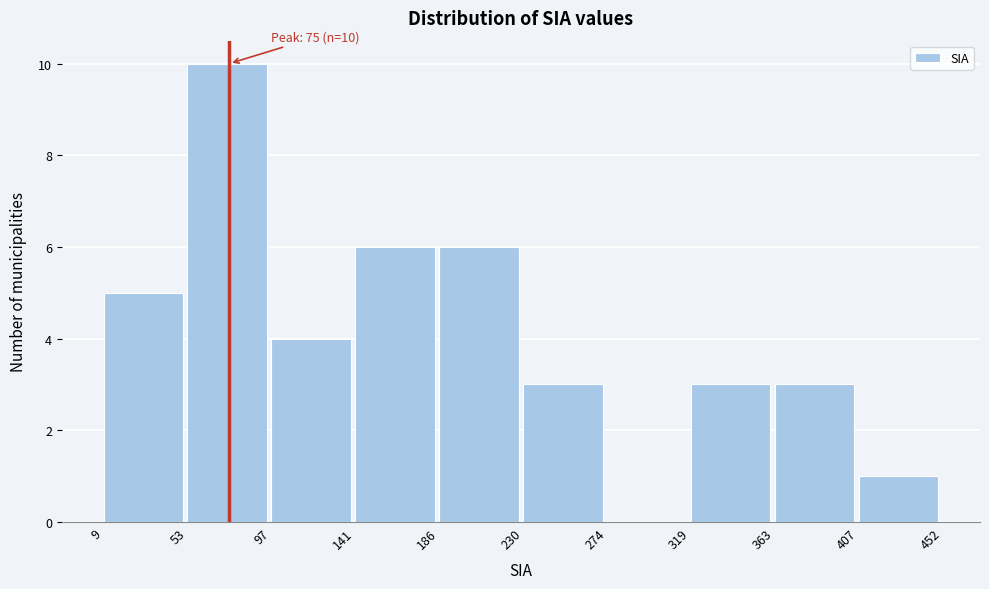

Over which range of the x-axis is the bar tallest?

53 to 97